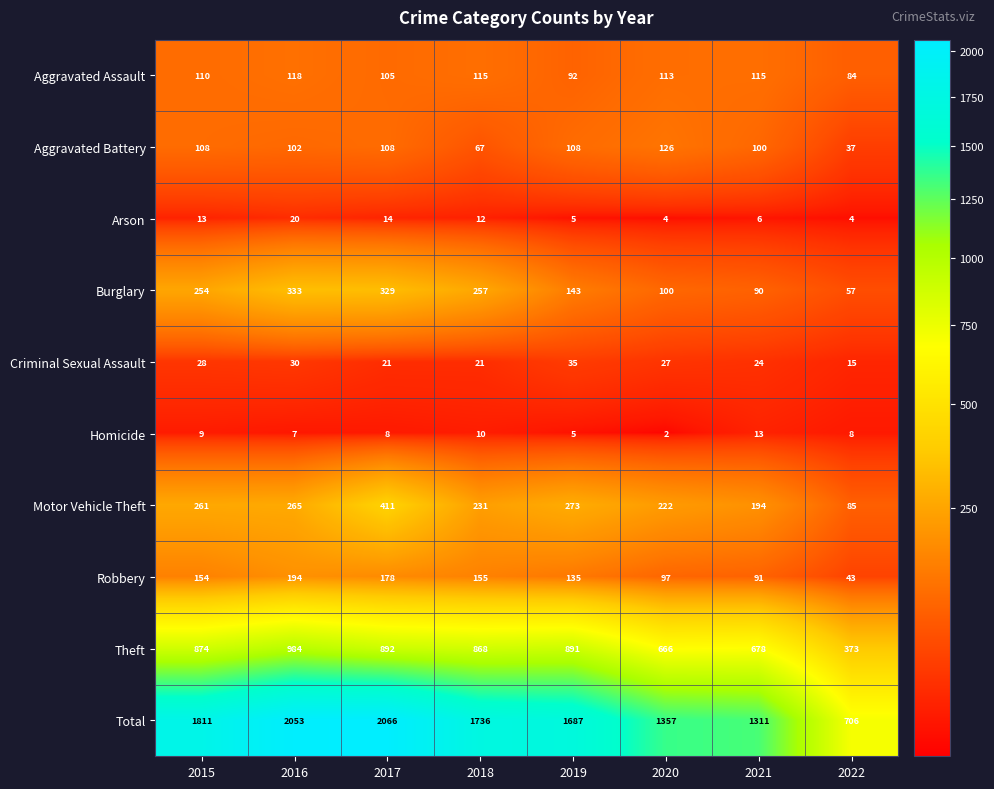

What is the sum of all Theft values?

6226